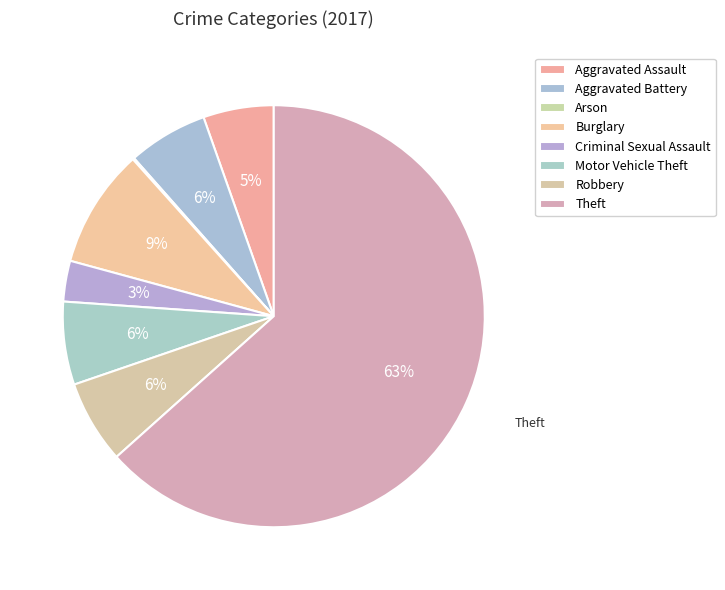

Does any single category account for the majority?

Yes